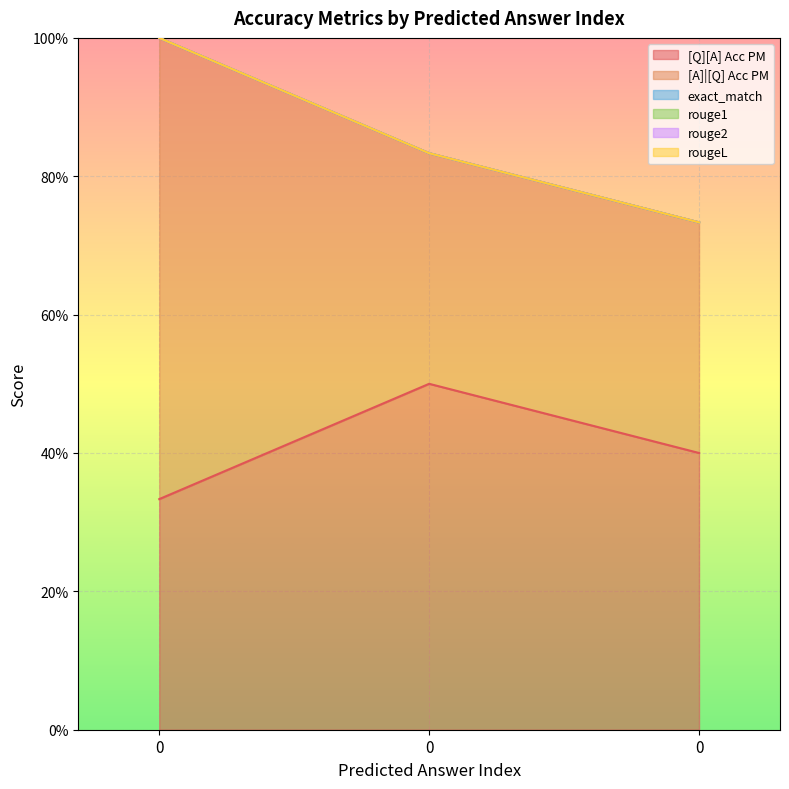

How many lines are shown in the chart?

6